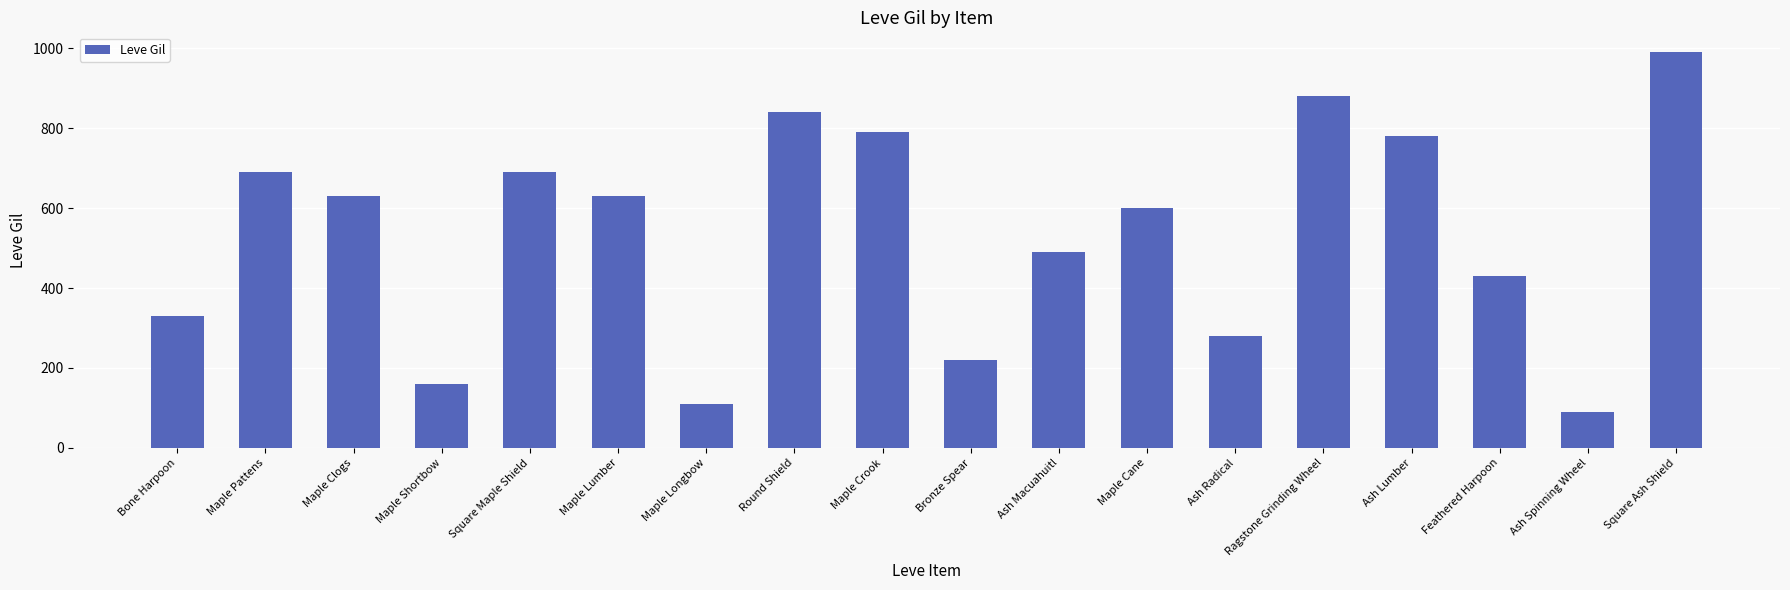

What position from the right is Ash Macuahuitl?

8